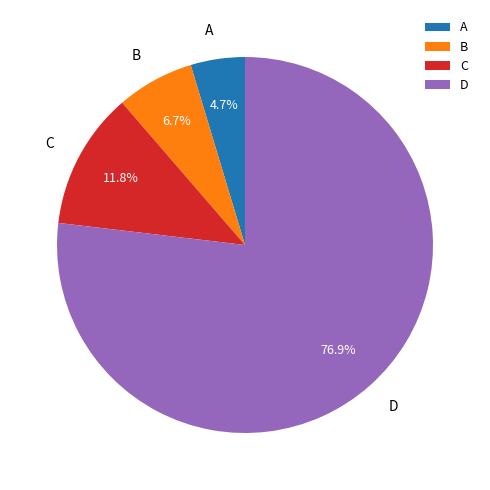

How many segments does this pie chart have?

4